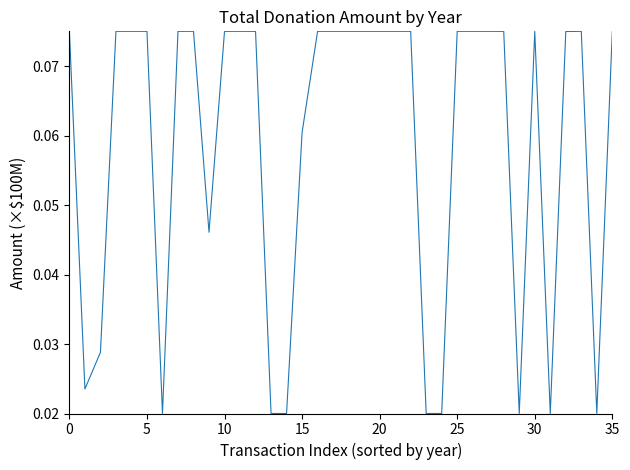

How many lines are shown in the chart?

1